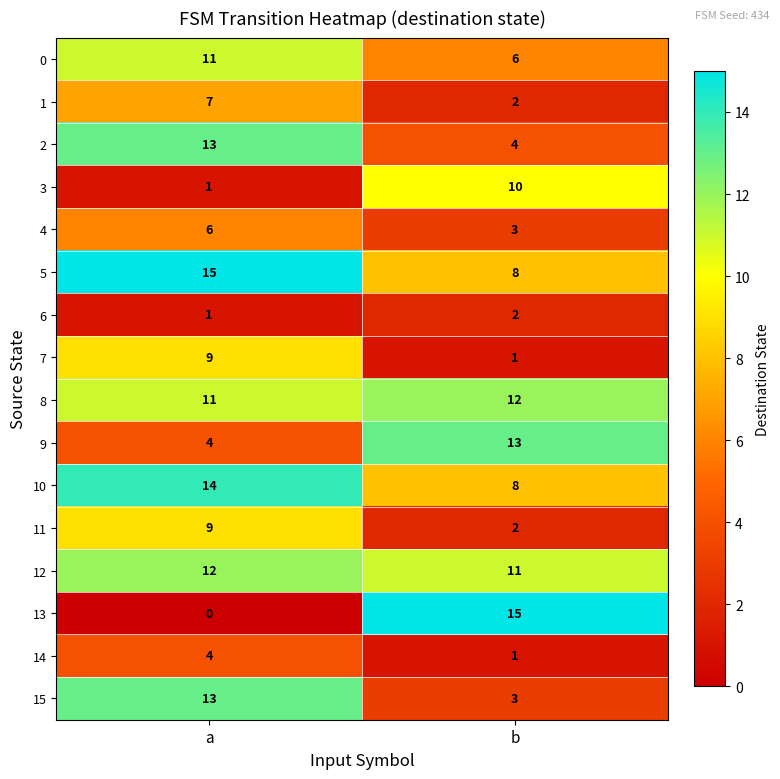

How many series are shown in this chart?

16